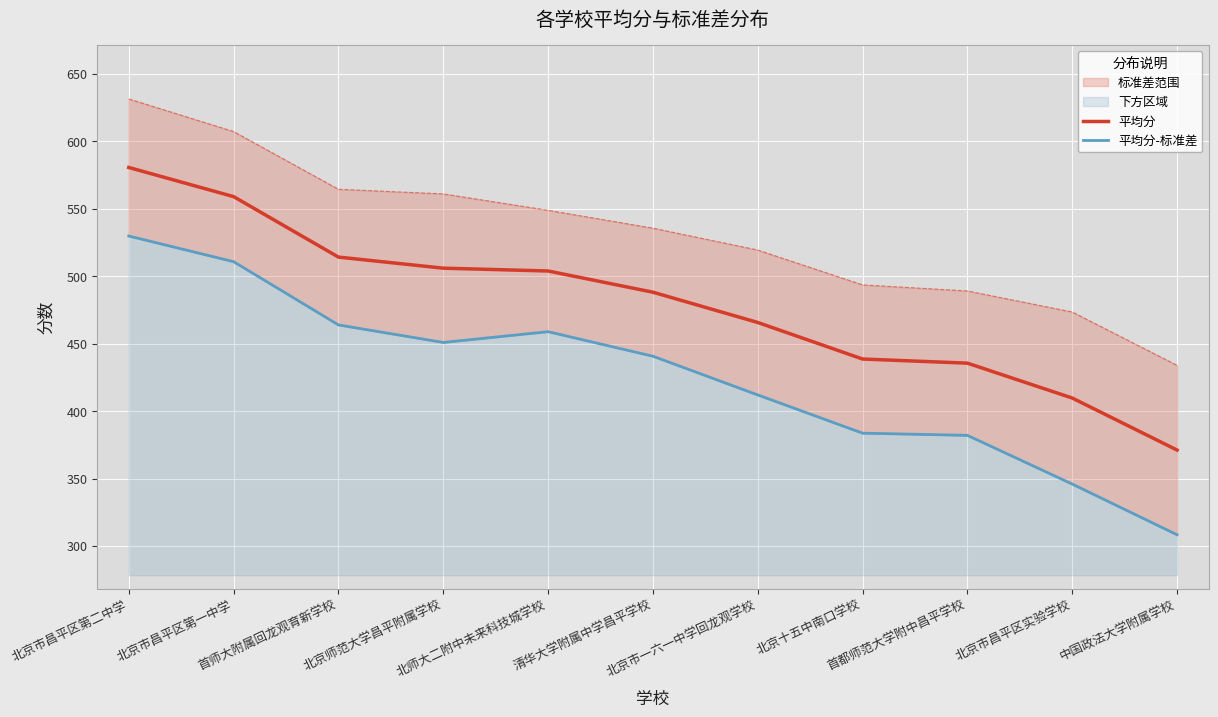

Reading left to right, extract all data points from this chart.

平均分: 北京市昌平区第二中学=580.6	北京市昌平区第一中学=559.0	首师大附属回龙观育新学校=514.2	北京师范大学昌平附属学校=505.9	北师大二附中未来科技城学校=503.8	清华大学附属中学昌平学校=488.1	北京市一六一中学回龙观学校=465.7	北京十五中南口学校=438.6	首都师范大学附中昌平学校=435.5	北京市昌平区实验学校=409.7	中国政法大学附属学校=371.1
平均分-标准差: 北京市昌平区第二中学=529.8	北京市昌平区第一中学=510.8	首师大附属回龙观育新学校=463.9	北京师范大学昌平附属学校=450.9	北师大二附中未来科技城学校=458.9	清华大学附属中学昌平学校=440.7	北京市一六一中学回龙观学校=412.0	北京十五中南口学校=383.6	首都师范大学附中昌平学校=382.0	北京市昌平区实验学校=345.9	中国政法大学附属学校=308.3